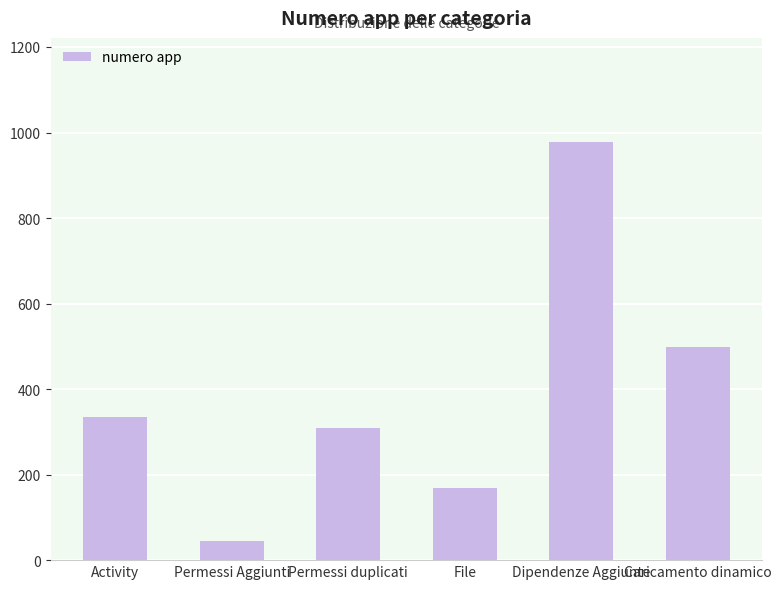

What is the approximate value at Dipendenze Aggiunte, to the nearest 50?

1000